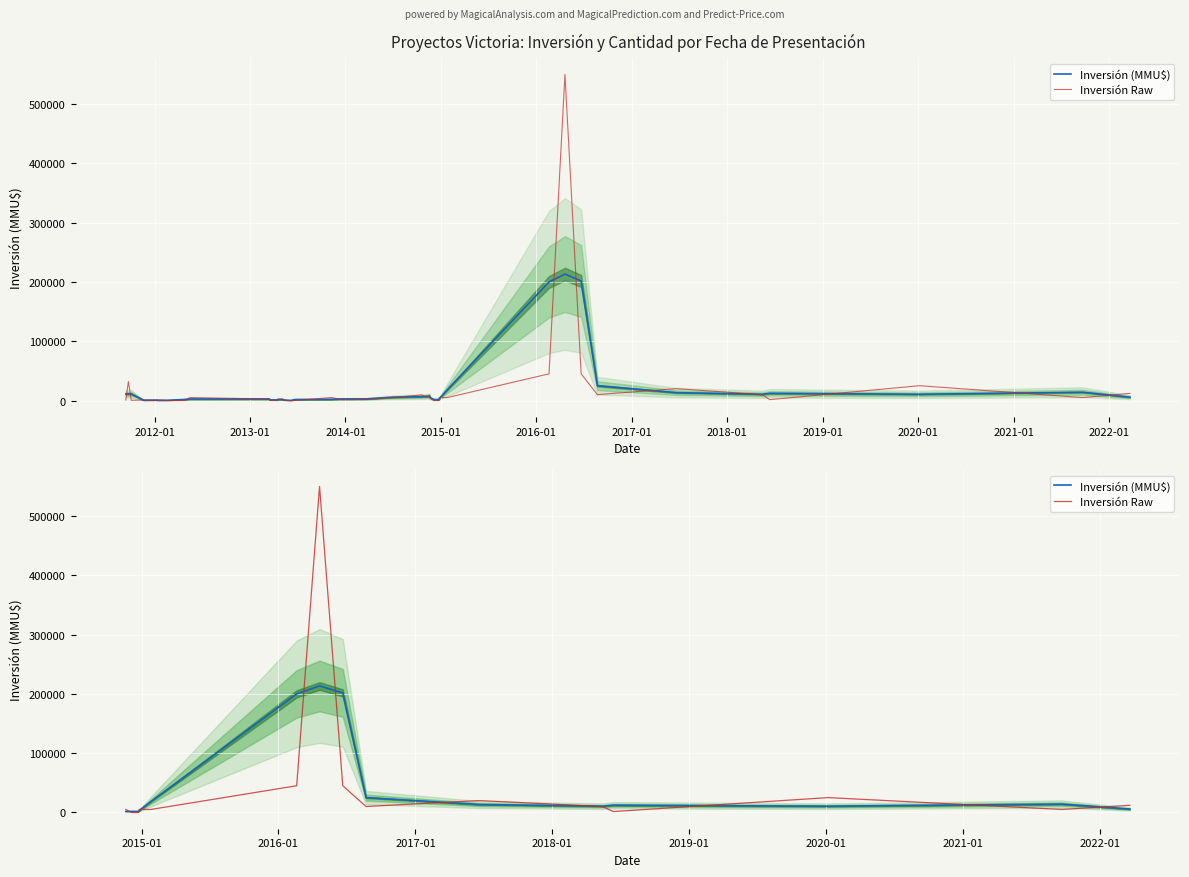

How many interior local valleys does the Inversión Raw series have?

3